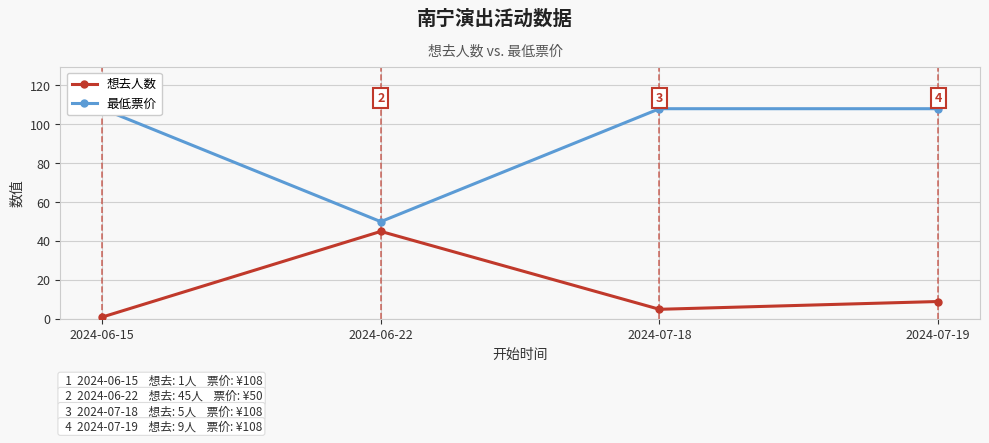

What is the total value across all series at 2024-06-22?

95